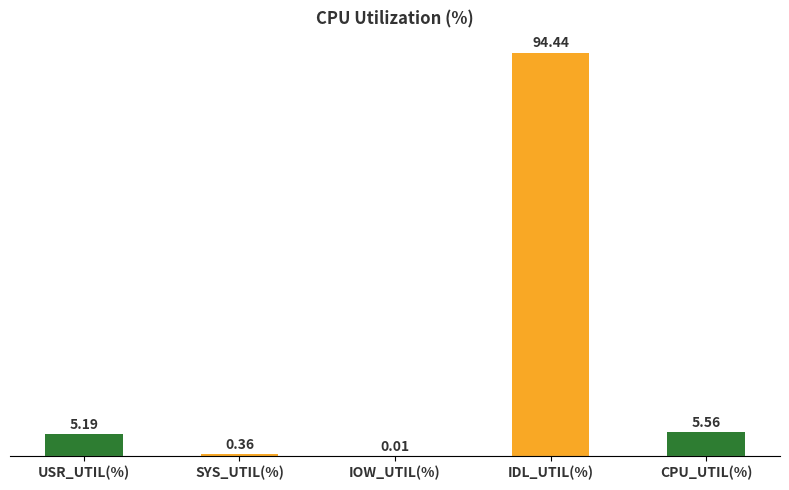

Does the chart contain stacked bars?

No